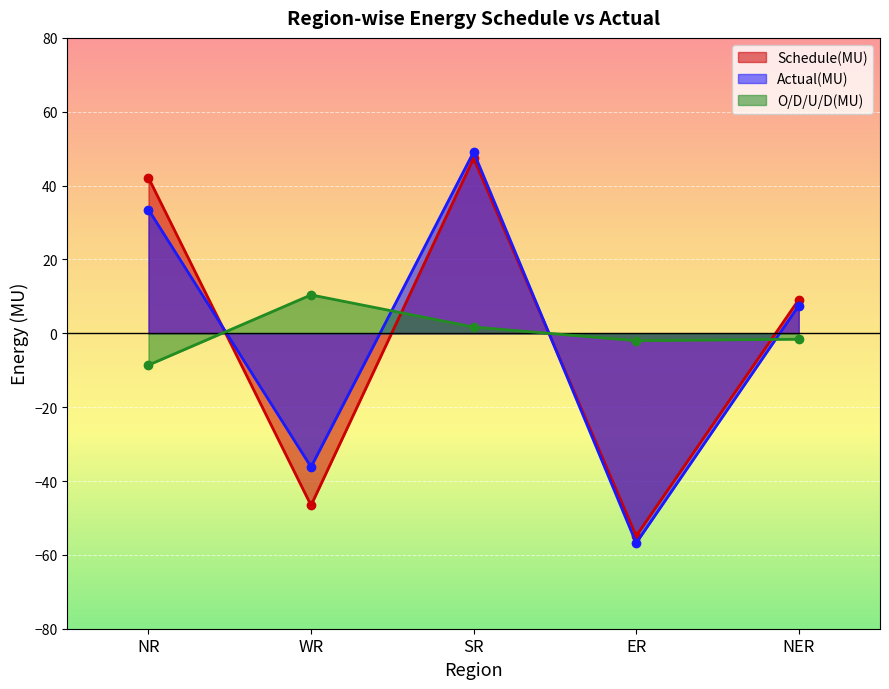

How many values in Actual(MU) are above zero?

3